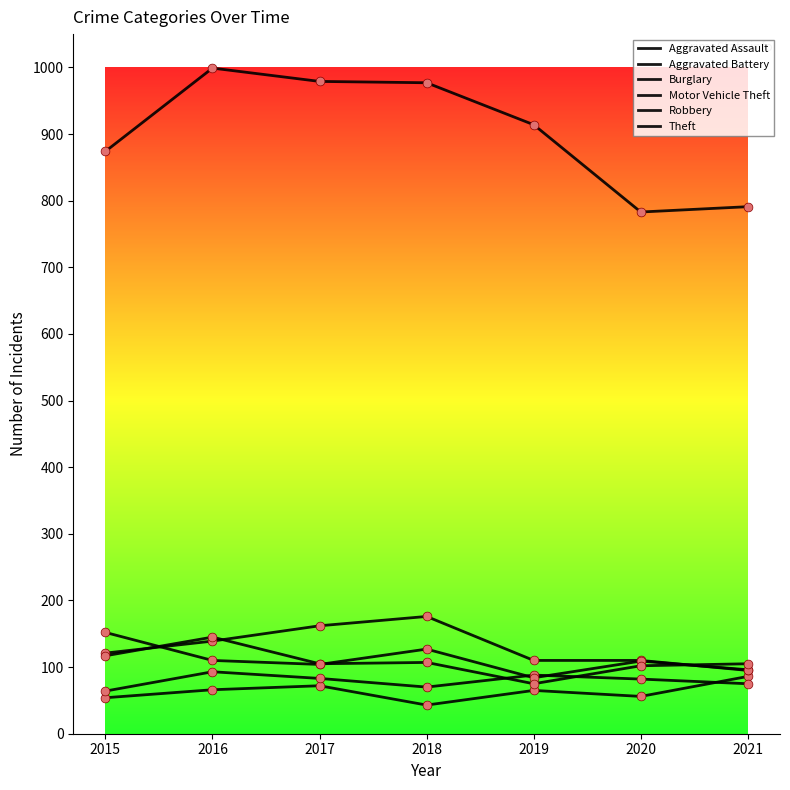

Which series has the largest total across all categories?

Theft